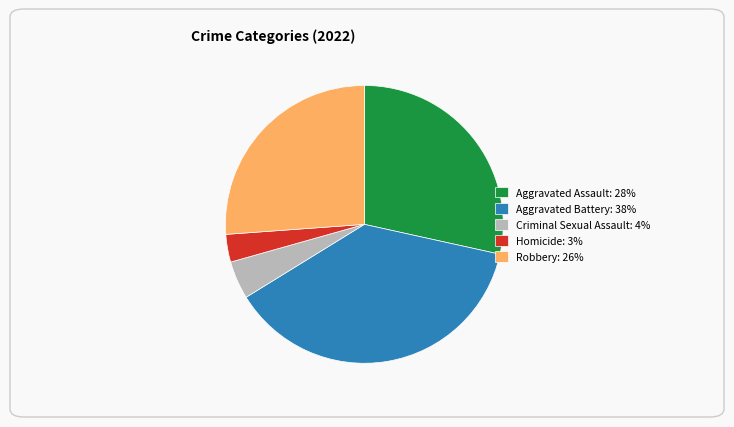

Rank the categories by value from highest to lowest.

Aggravated Battery, Aggravated Assault, Robbery, Criminal Sexual Assault, Homicide